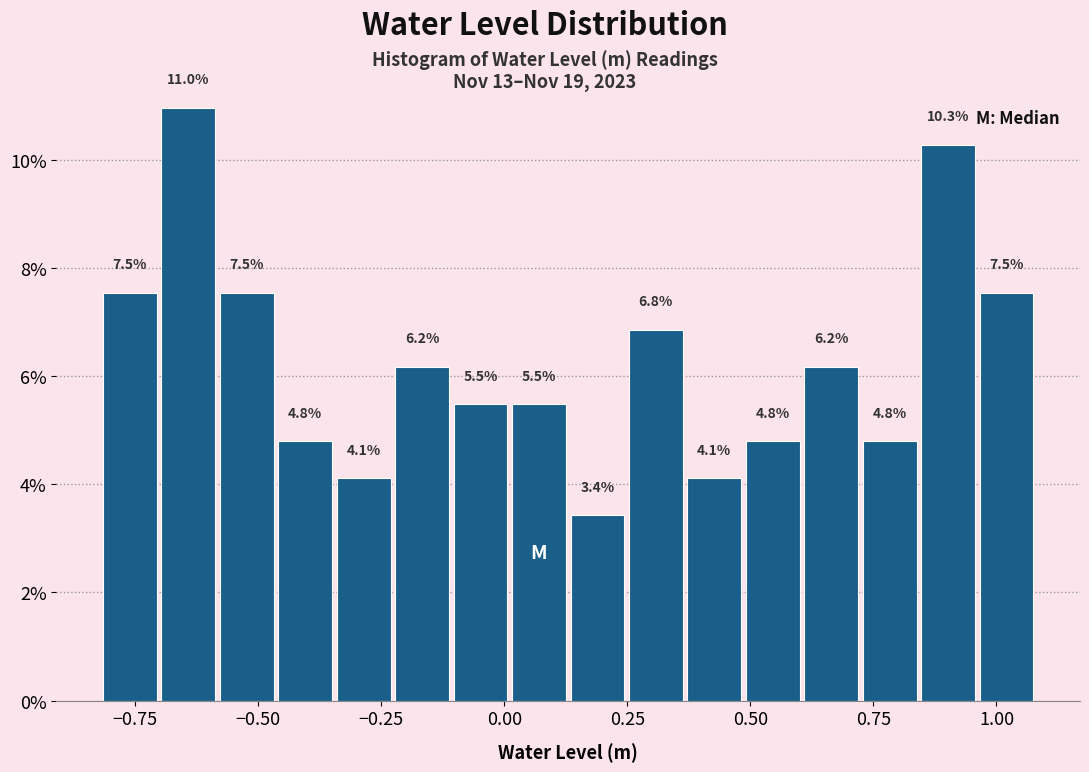

Read against the x-axis, roughly where is the centre of the tallest bar?

-0.65